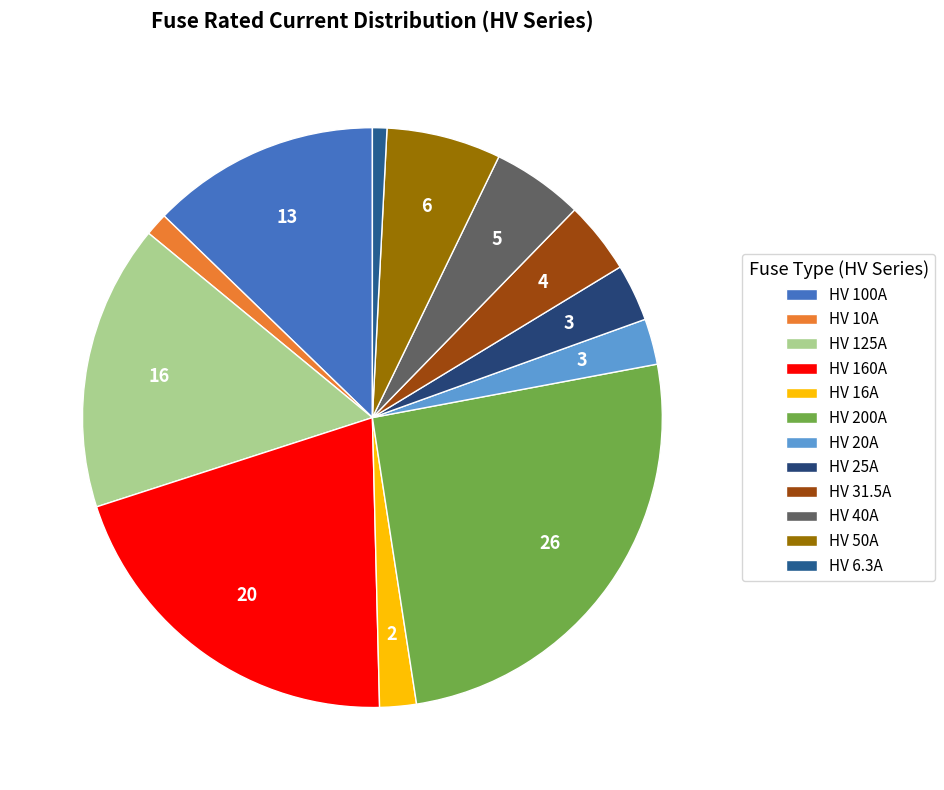

The HV 160A slice represents 20% of the pie. True or false?

True